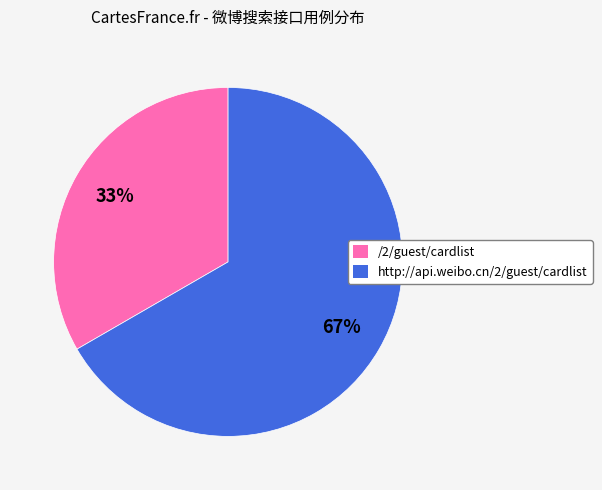

What is the ratio of the value at /2/guest/cardlist to the value at http://api.weibo.cn/2/guest/cardlist?

0.5